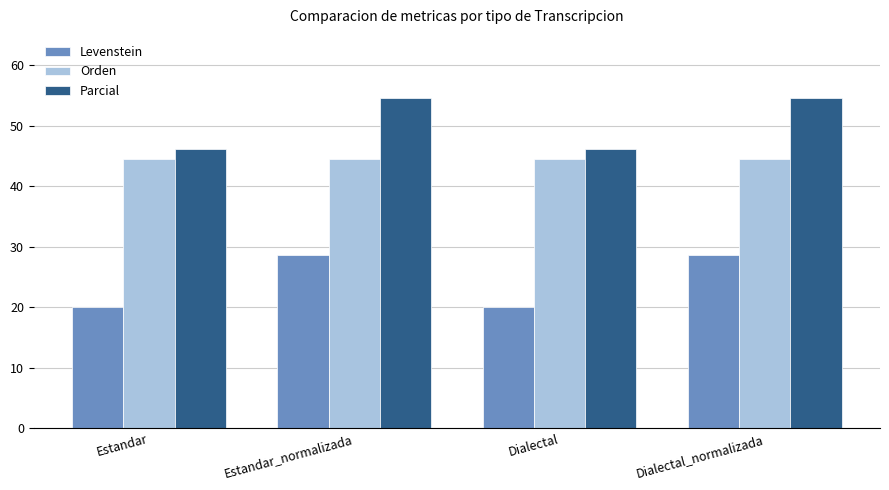

Are the bars horizontal?

No